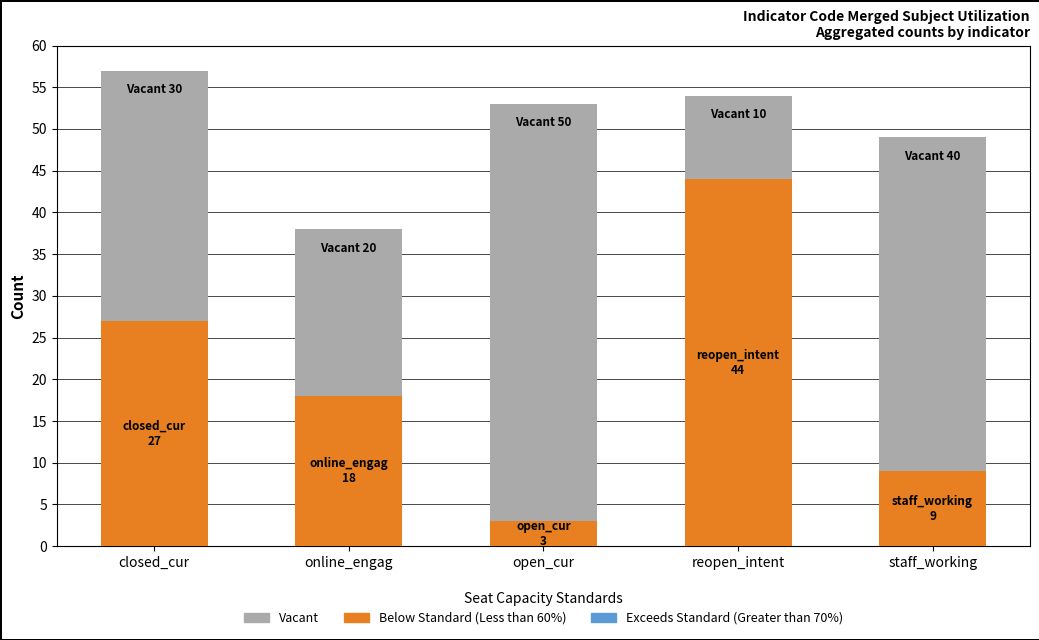

What value does the Below Standard (Less than 60%) series have at open_cur?

3